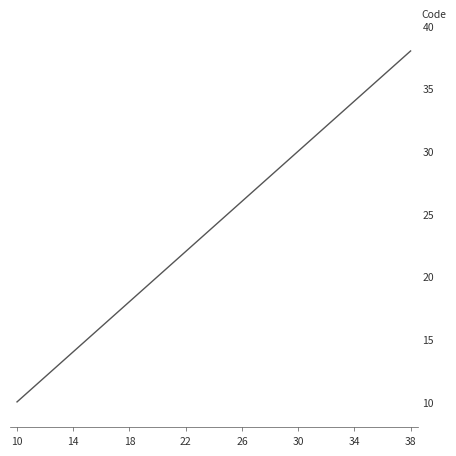

What is the difference between the maximum and minimum values?

28